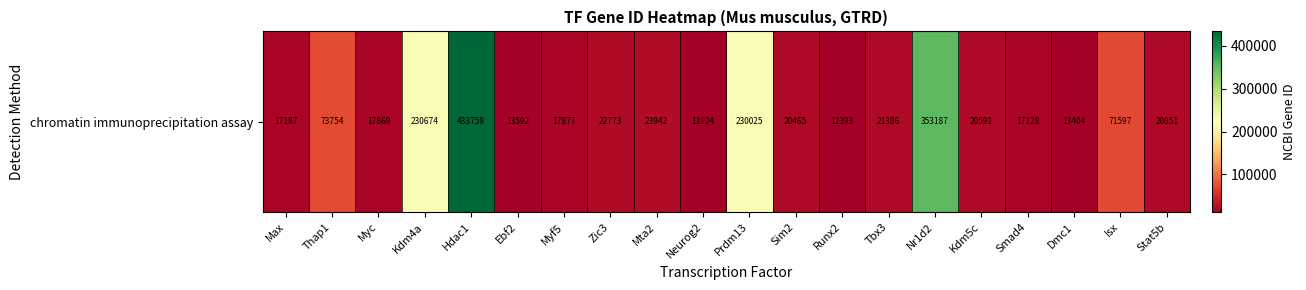

Approximately how many times larger is the value at Myf5 compared to Zic3?

0.8